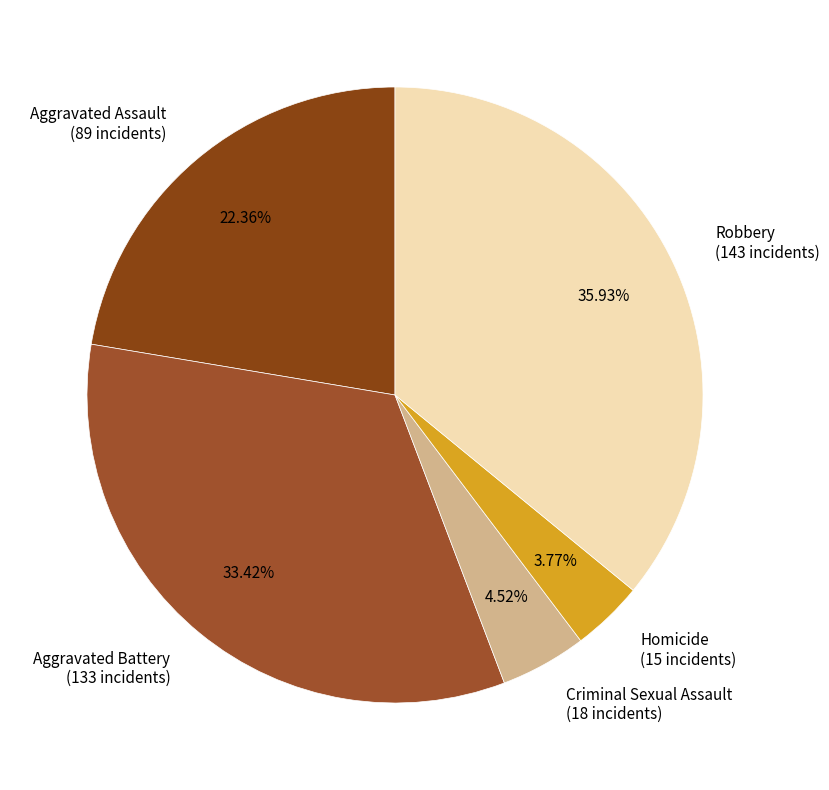

What is the ratio of the value at Aggravated Assault (89 incidents) to the value at Aggravated Battery (133 incidents)?

0.7